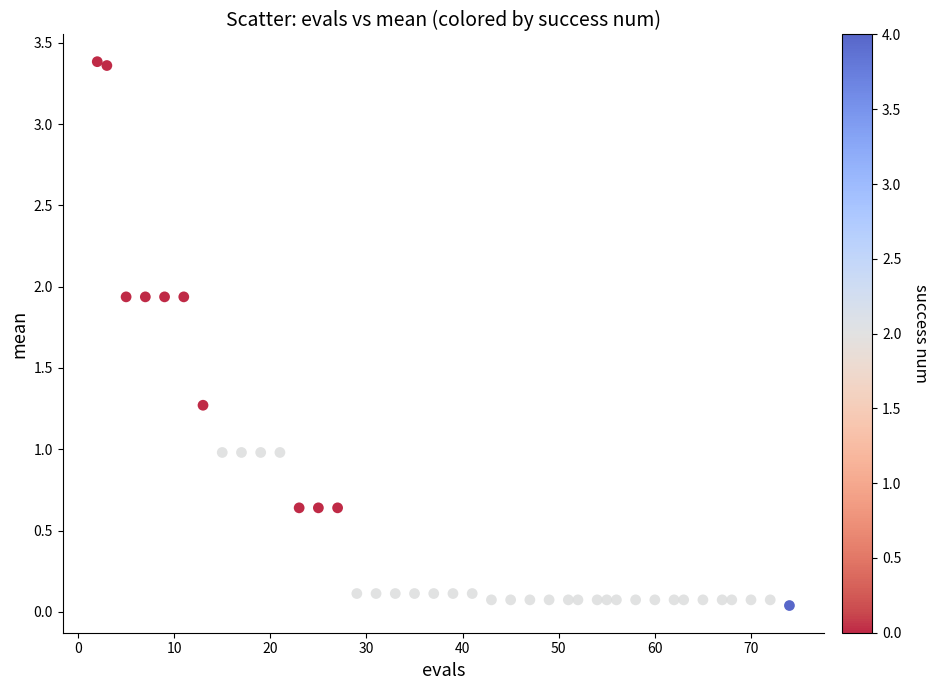

What is the range of Y values (max minus min)?

3.3